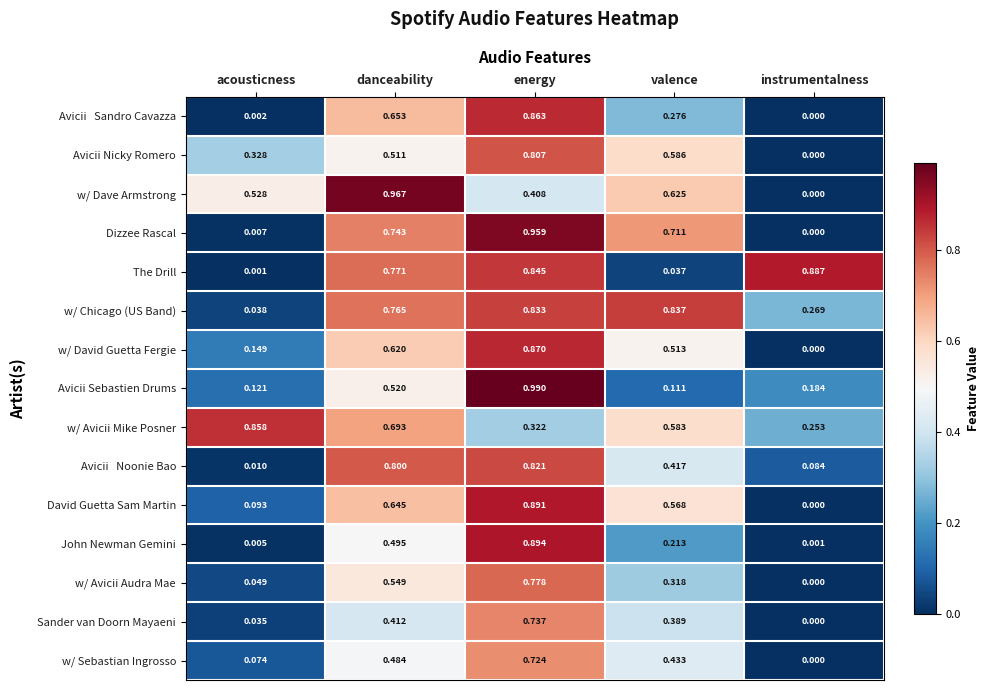

Rank the categories by w/ Chicago (US Band) value from lowest to highest.

acousticness, instrumentalness, danceability, energy, valence